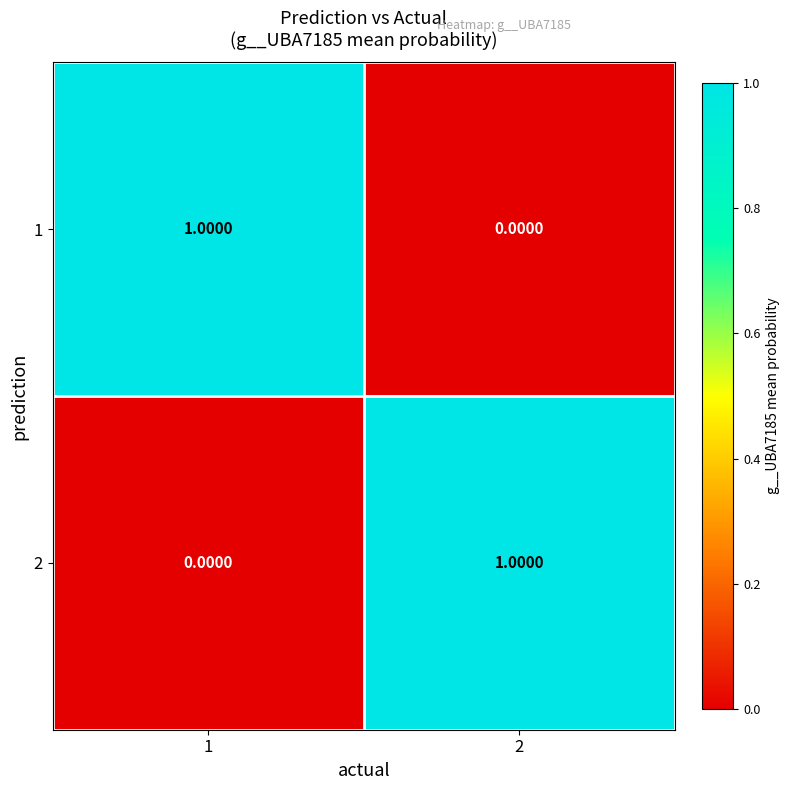

Rank the series at 2 from highest to lowest value.

2, 1